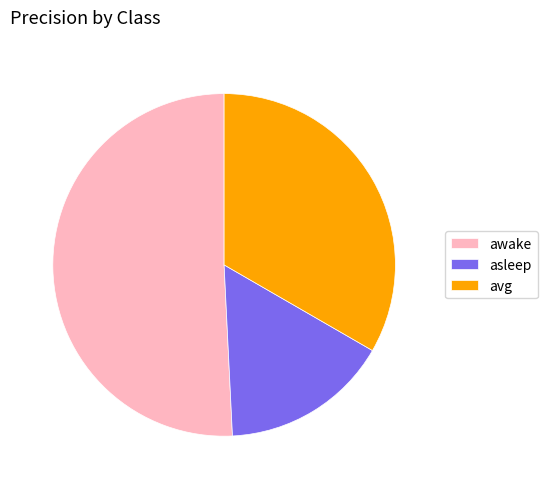

Count the number of slices in the pie.

3